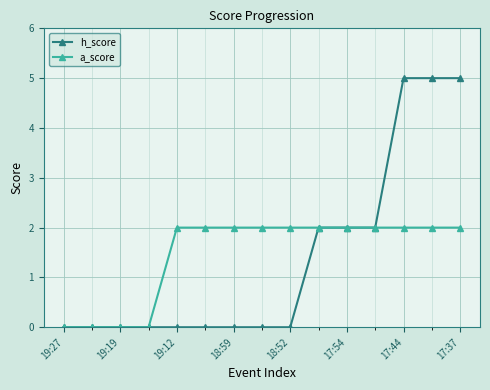

How many lines are shown in the chart?

2